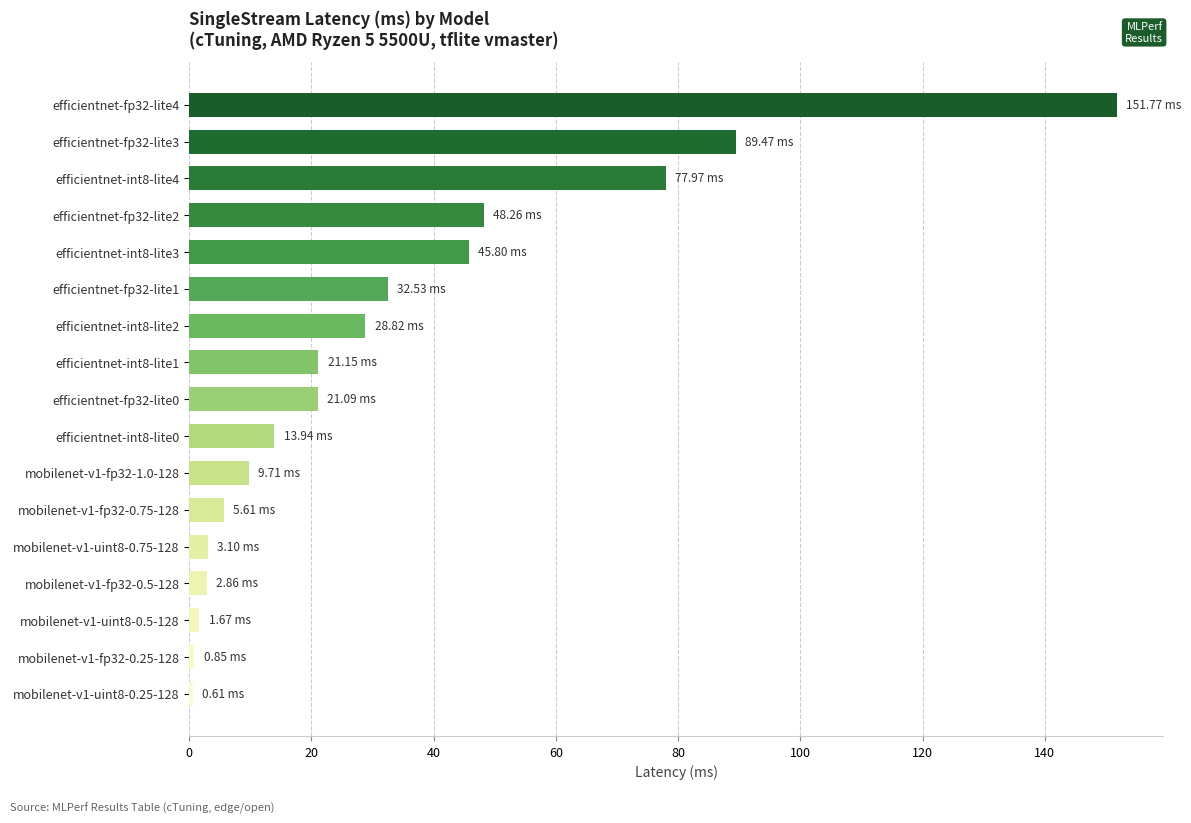

What is the minimum value shown in the chart?

0.6